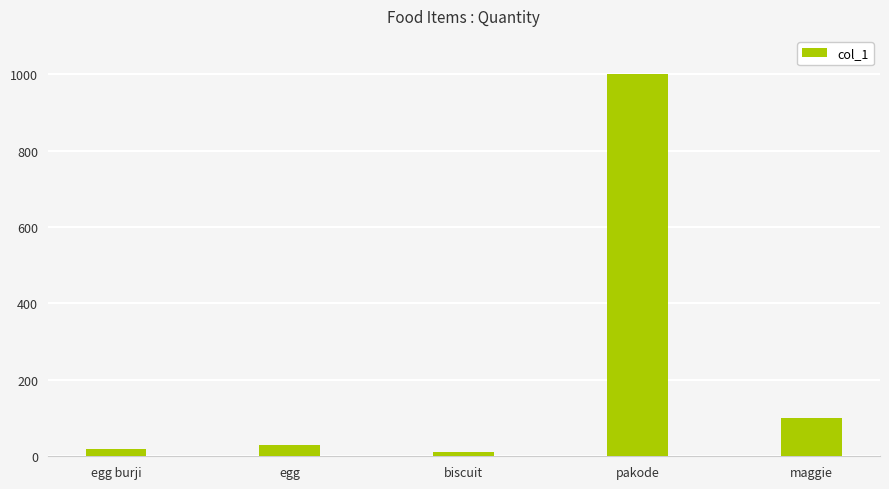

What is the approximate value at maggie?

100